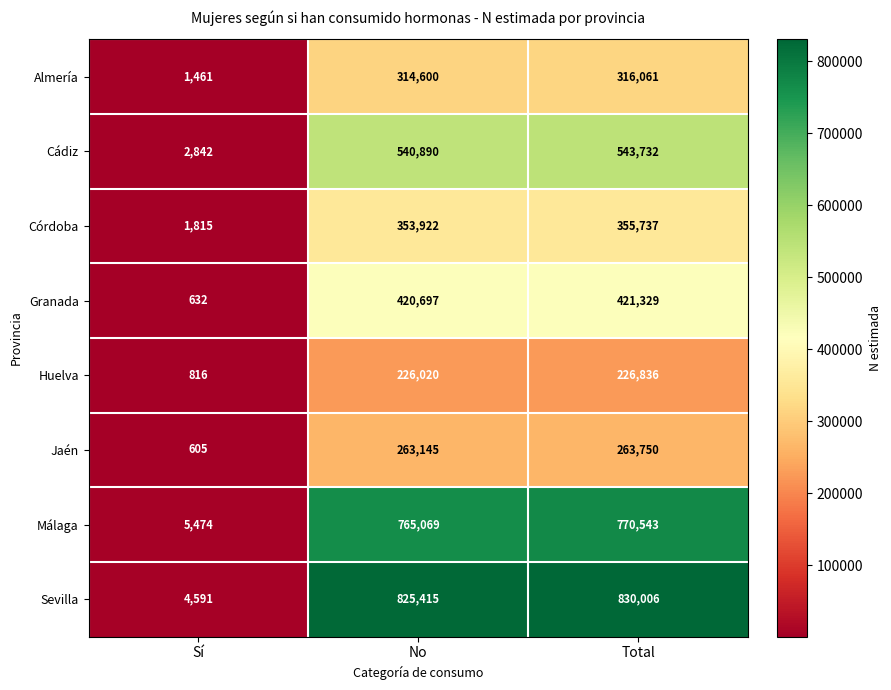

Which series has the largest total across all categories?

Sevilla